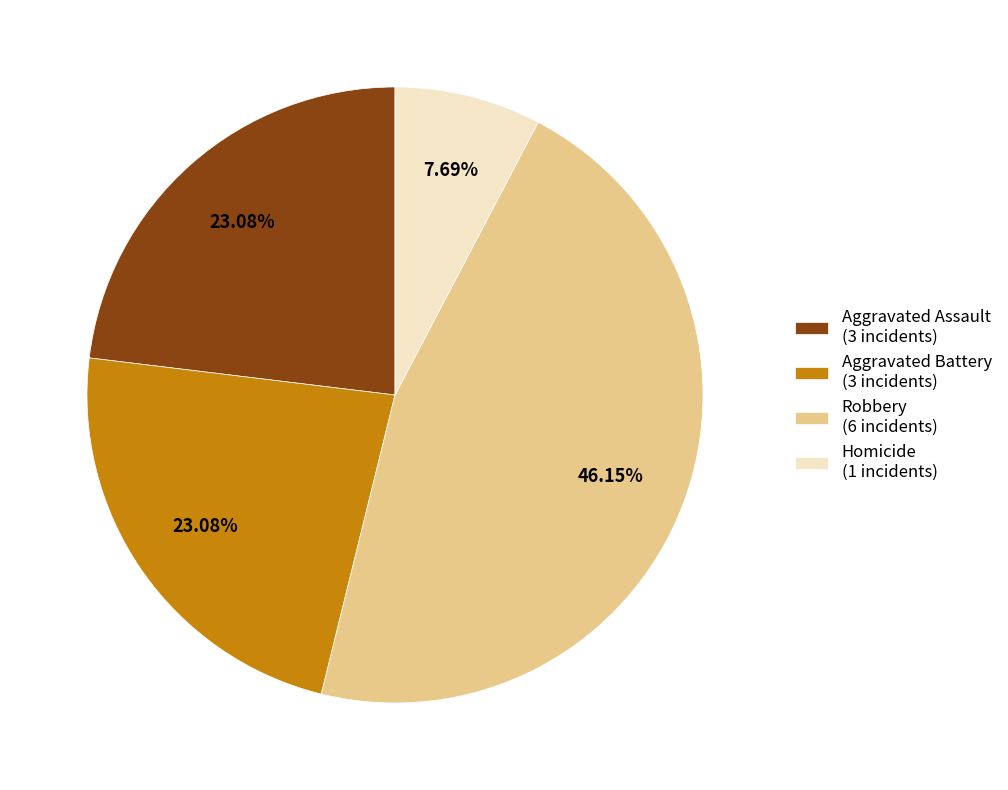

What is the smallest slice in the pie chart?

Homicide